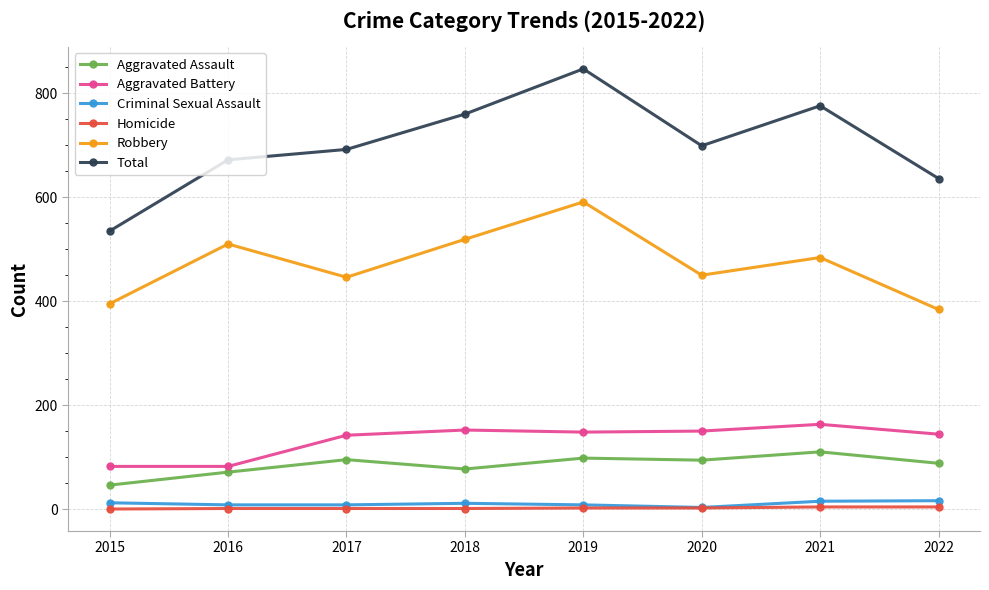

True or false: Criminal Sexual Assault and Aggravated Assault cross at least once.

False